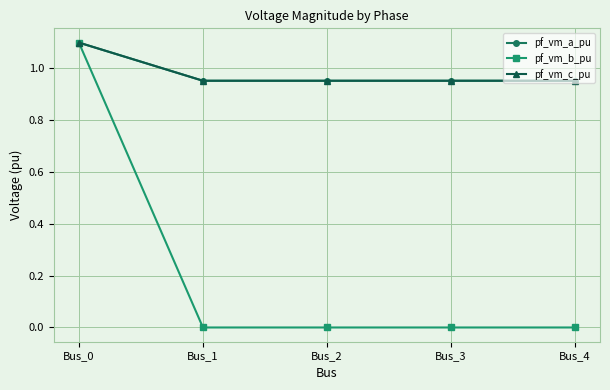

What is the highest value of the pf_vm_c_pu series?

1.1